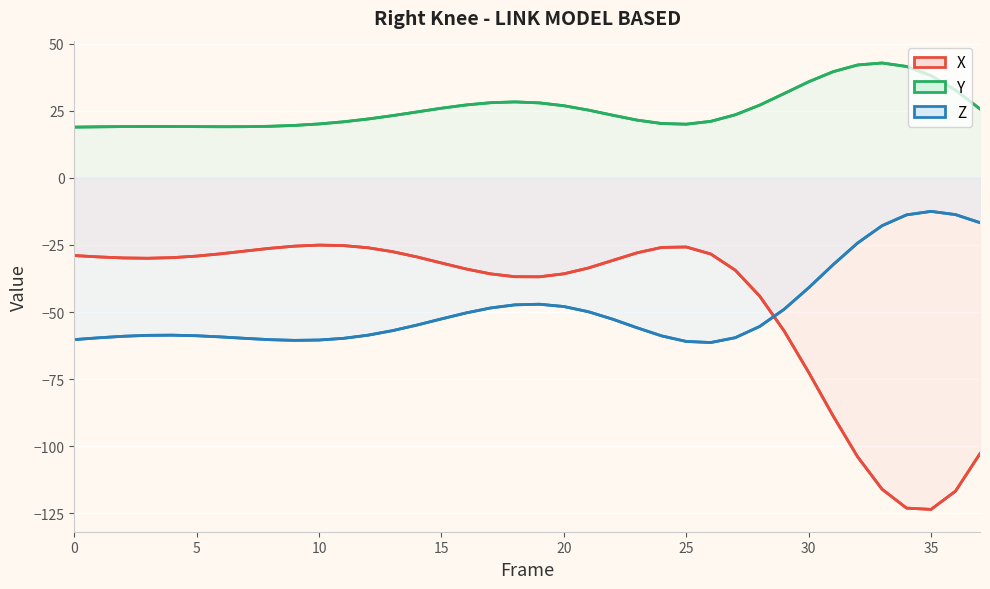

At which category does X reach its first local peak?

10